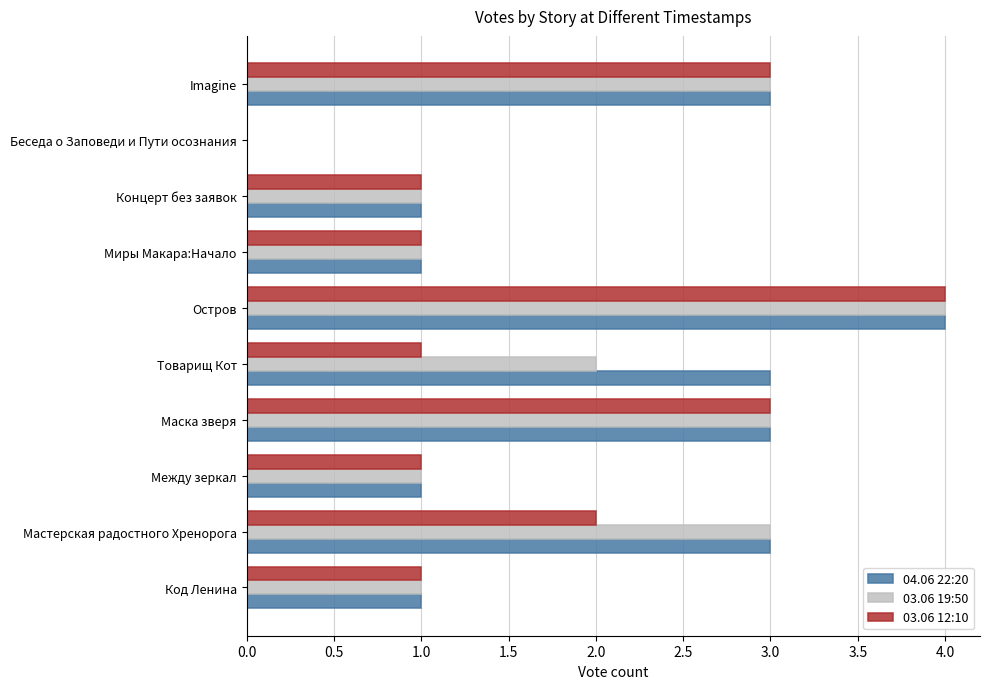

What is the sum of the 03.06 19:50 values at Беседа о Заповеди и Пути осознания and Мастерская радостного Хренорога?

3